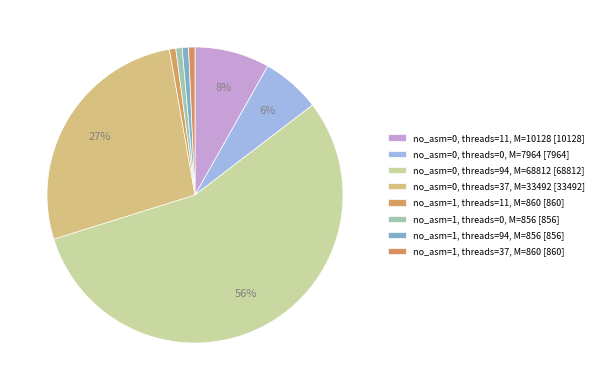

To the nearest percent, what is the difference between the largest and smallest slice percentages?

55%